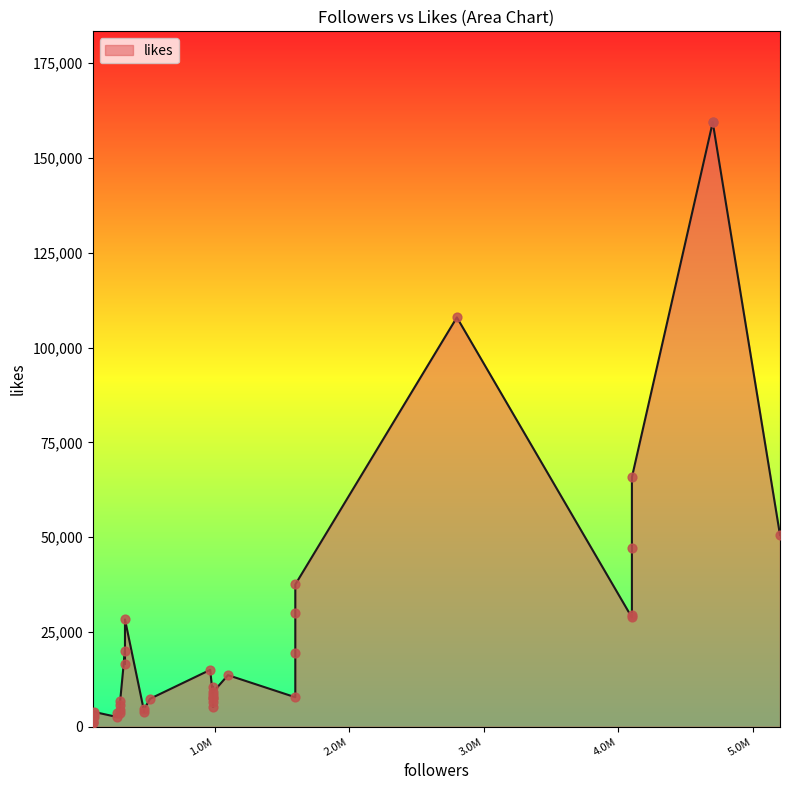

Approximately how many times larger is the value at 9 compared to 22?

5.6